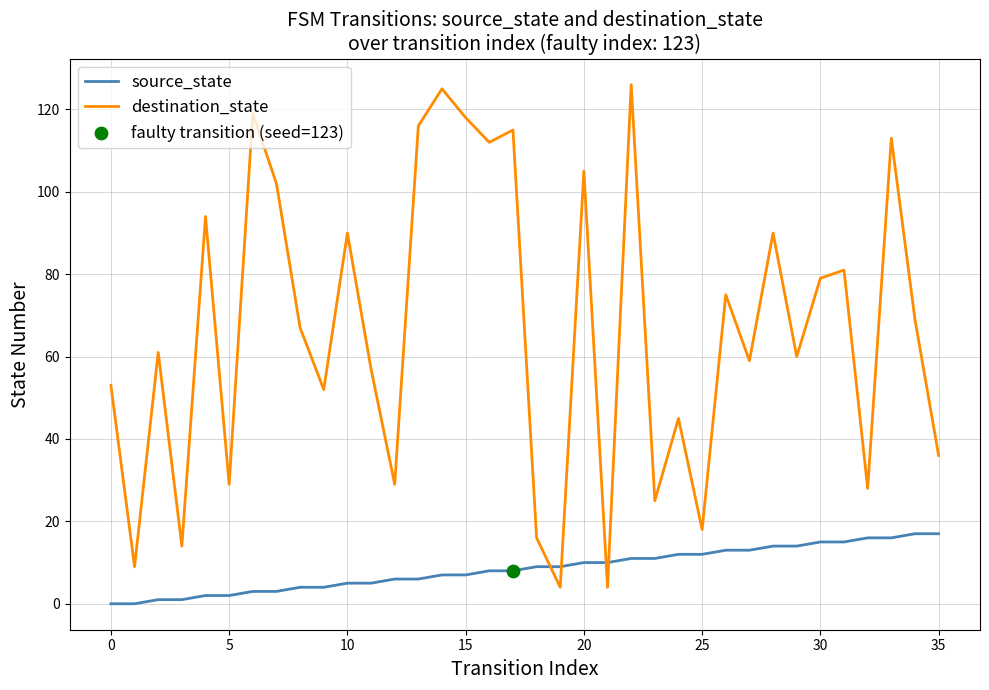

Which series has the largest total across all categories?

destination_state